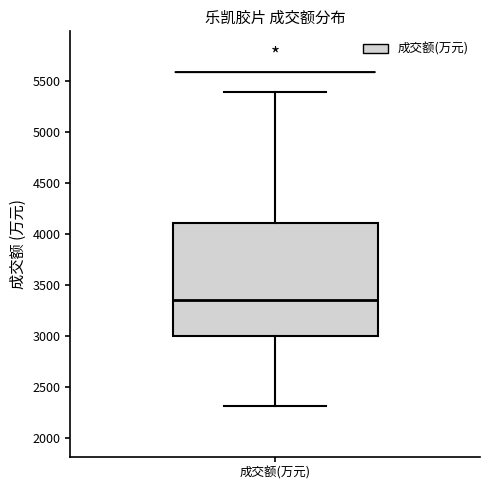

Where does the median line of the box for 成交额(万元) sit on the y-axis? The values are not printed on the chart, so give them approximately, as read against the axis.

3350